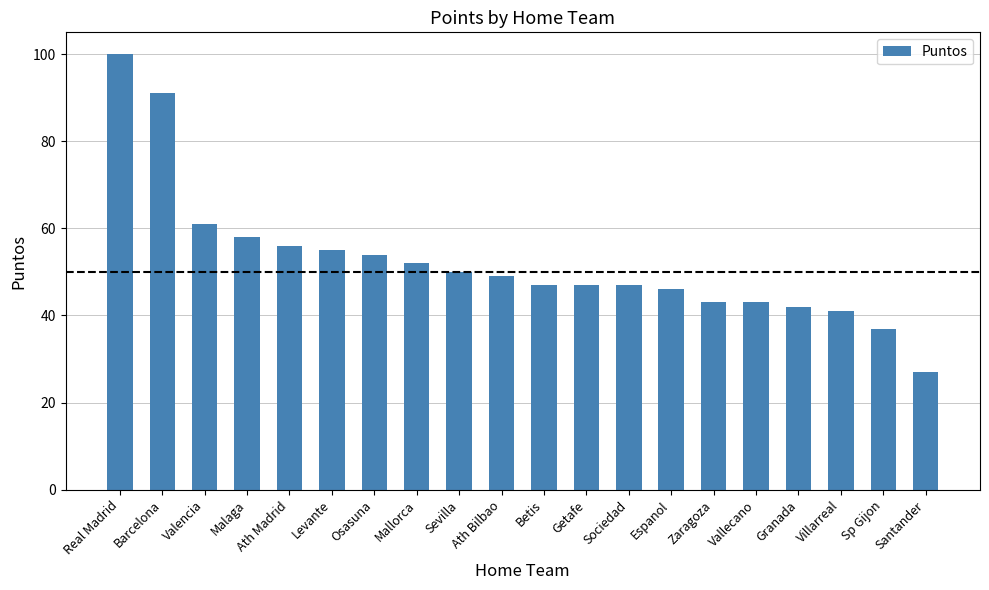

What is the difference between the maximum and minimum values?

73